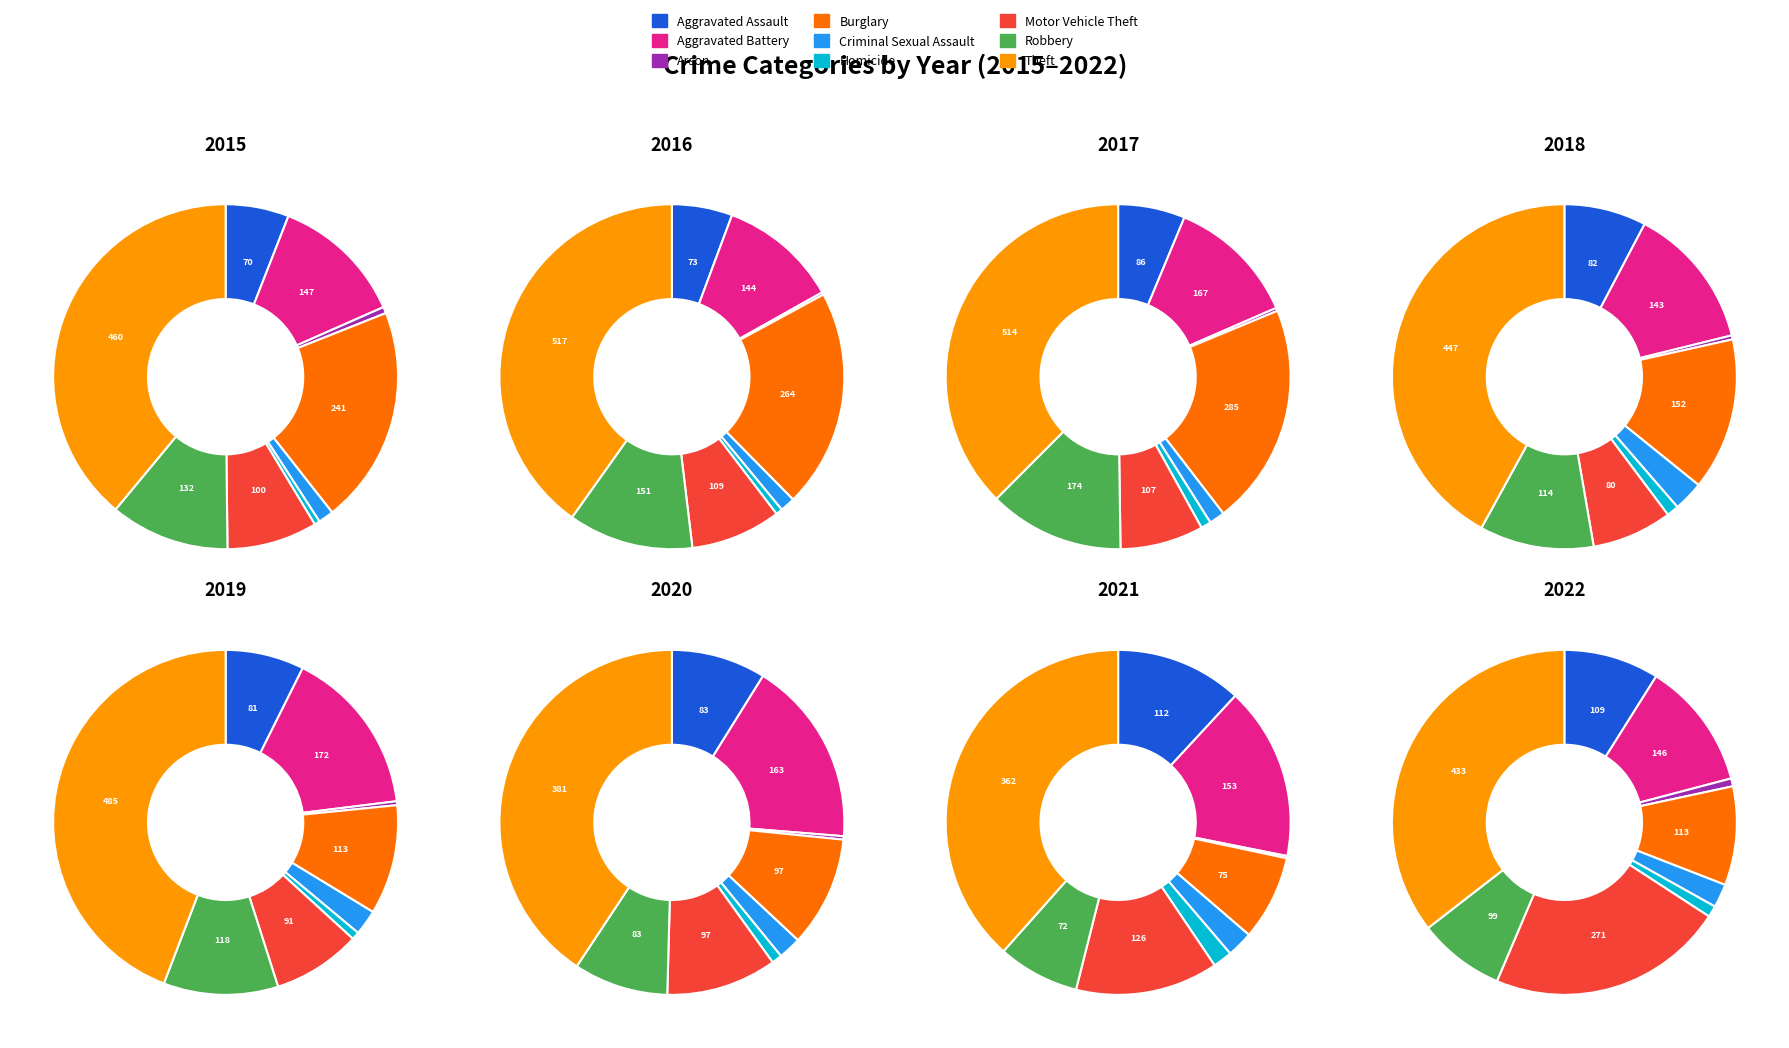

To the nearest percent, what is the difference between the Aggravated Assault and Criminal Sexual Assault slice percentages?

4%